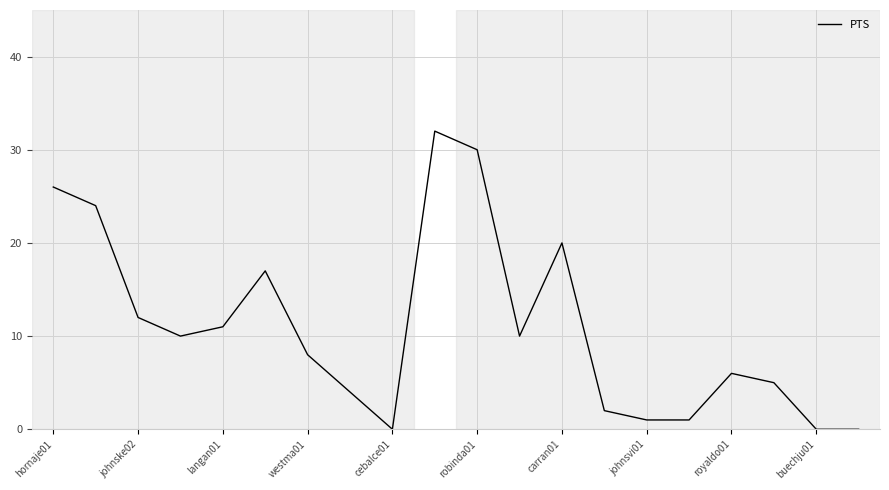

Reading left to right, extract all data points from this chart.

26	24	12	10	11	17	8	4	0	32	30	10	20	2	1	1	6	5	0	0